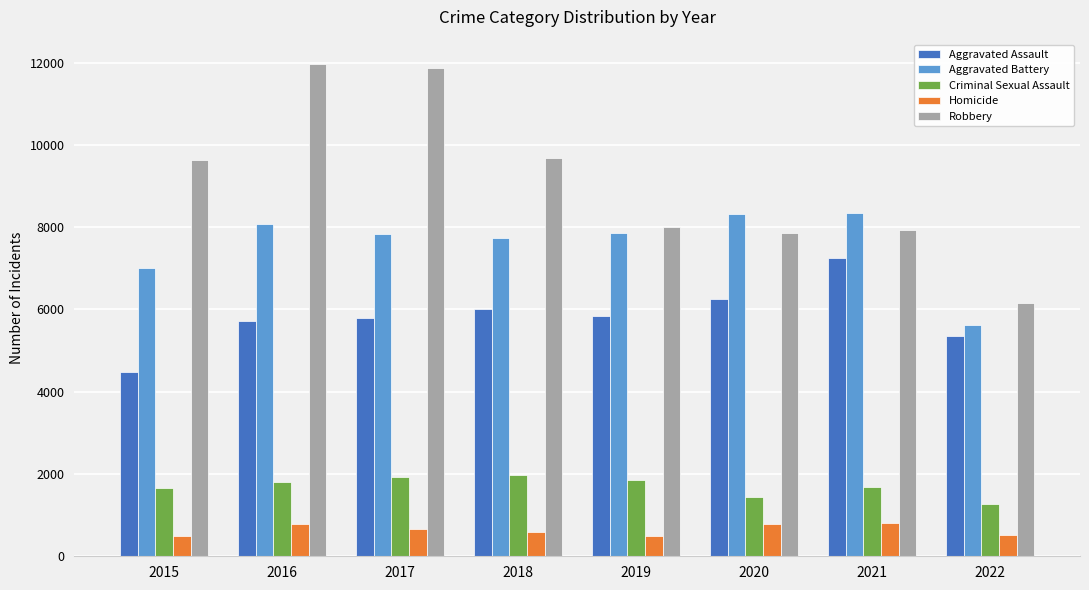

Is the value of Robbery at 2017 greater than the value of Homicide at 2017?

Yes